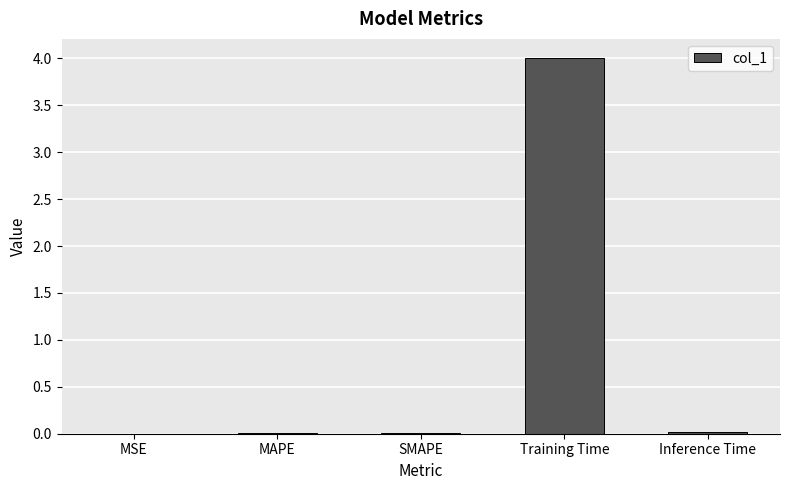

The value at Inference Time is 0.0. True or false?

True